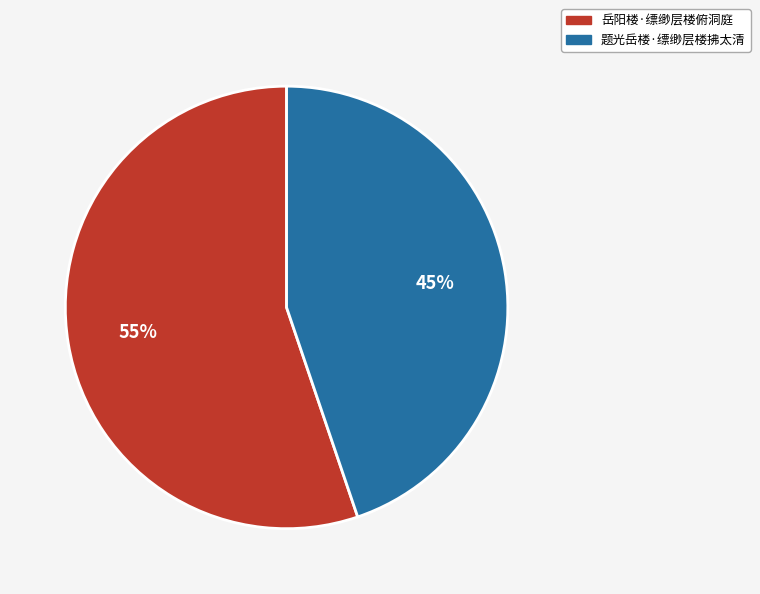

Which category has the smallest portion of the pie?

题光岳楼·缥缈层楼拂太清